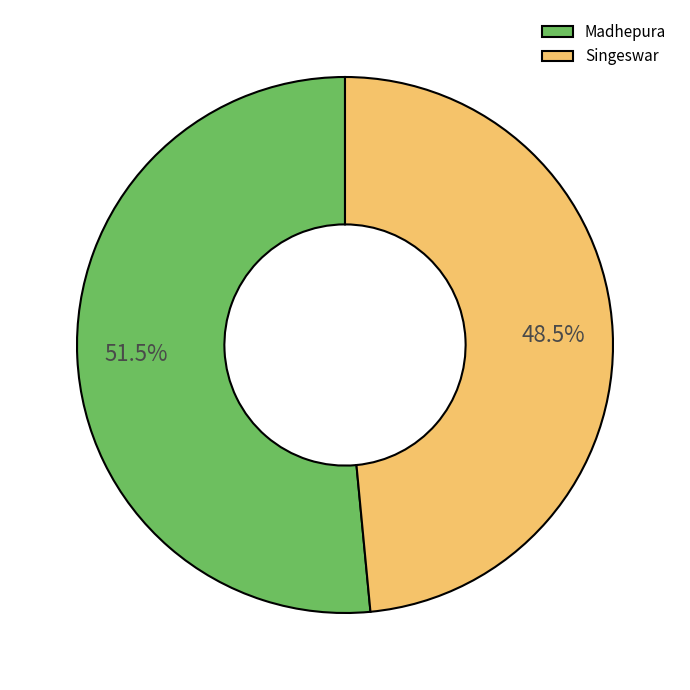

Combined, do Singeswar and Madhepura account for over 50%?

Yes